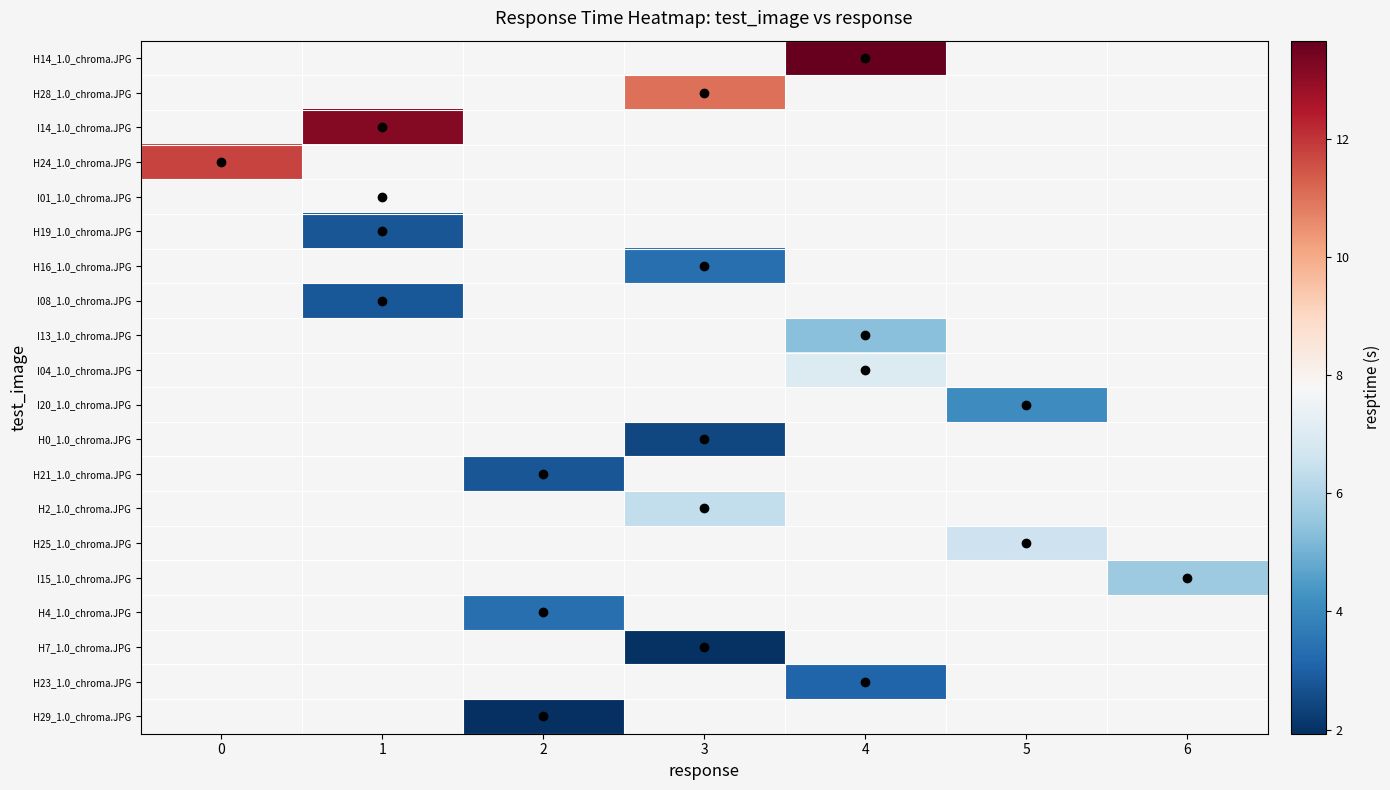

What is the minimum value shown in the chart?

1.9